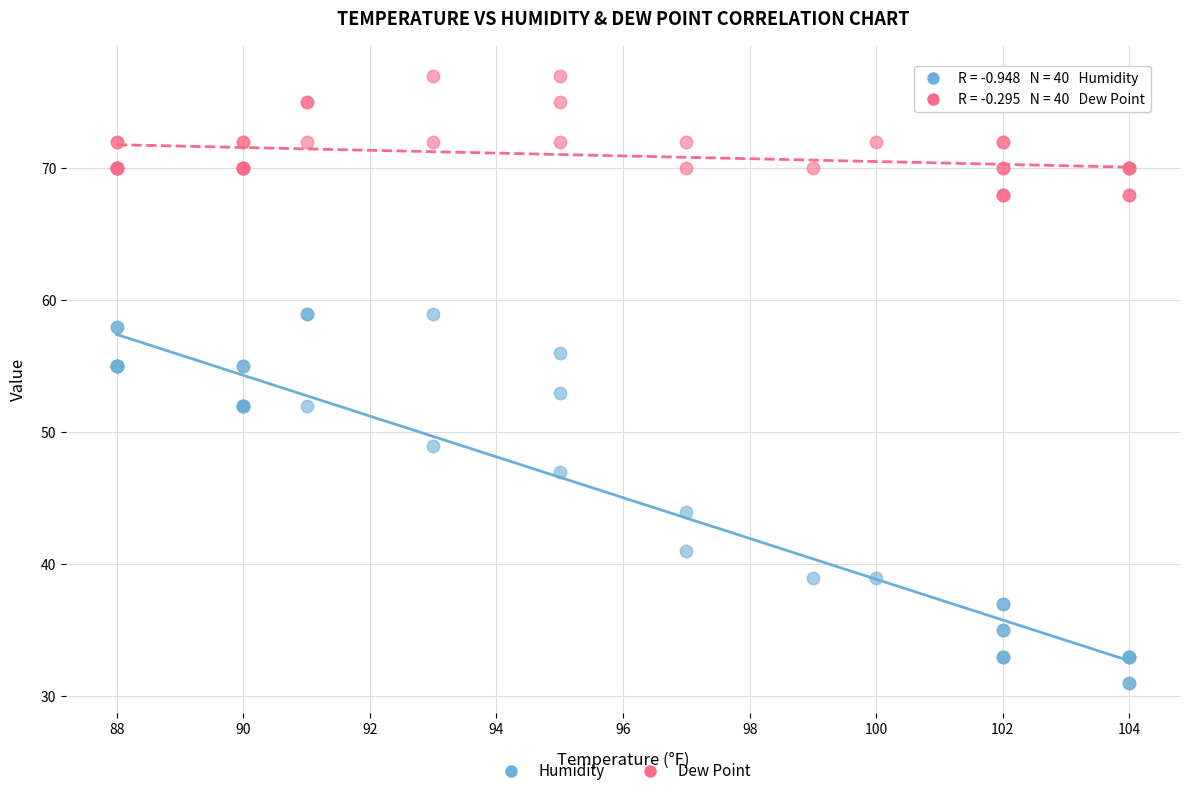

Which series reaches the maximum Y coordinate?

Dew Point